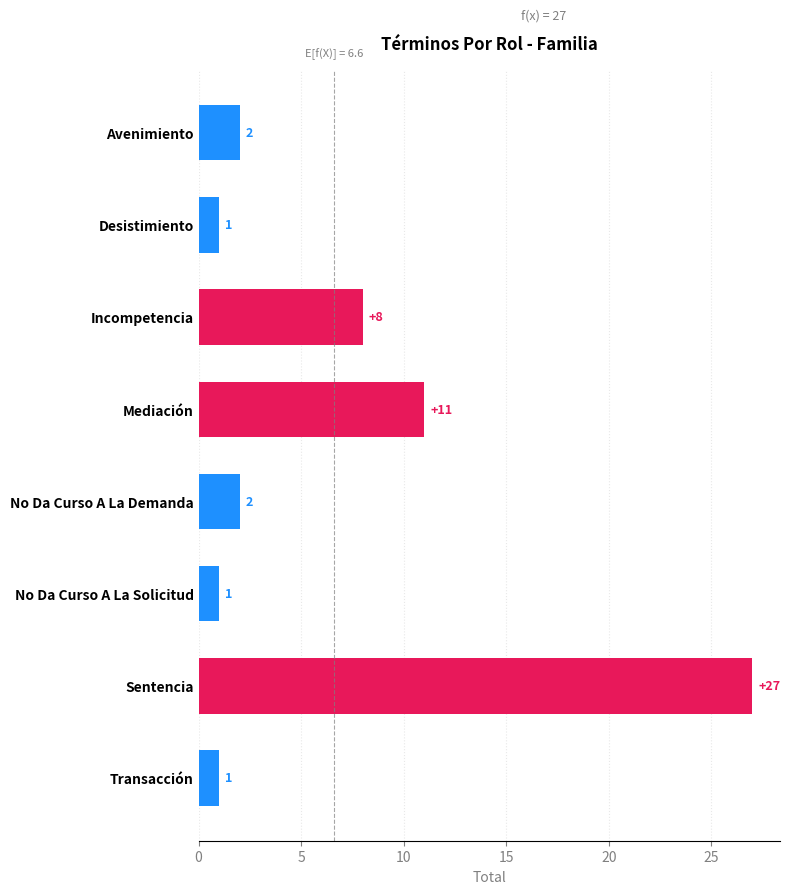

What is the difference between the maximum and second lowest values?

26